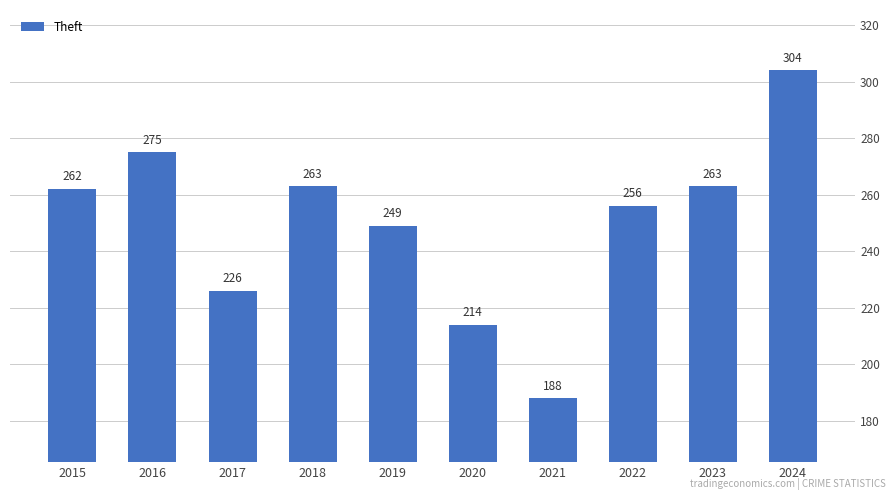

Does the chart contain stacked bars?

No